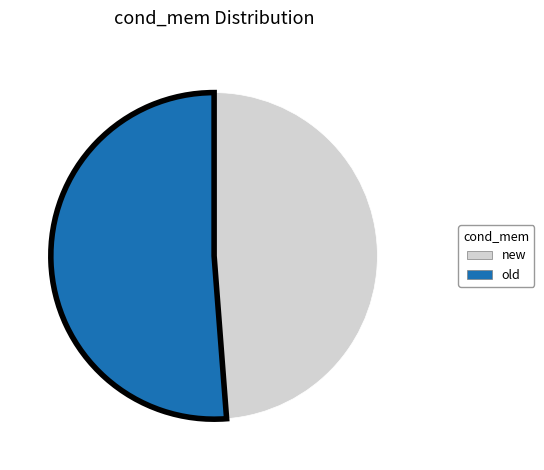

Approximately how many times larger is the value at new compared to old?

1.0